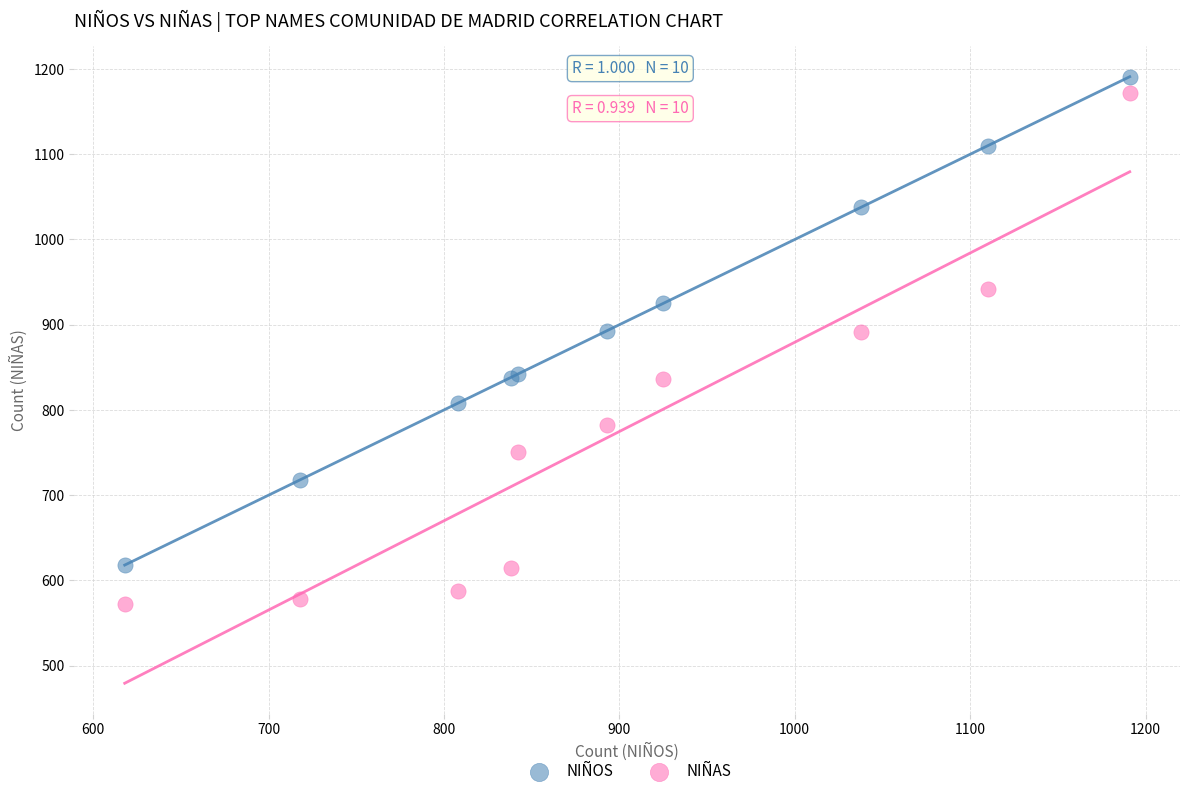

Which series has the widest spread of Y values?

NIÑAS